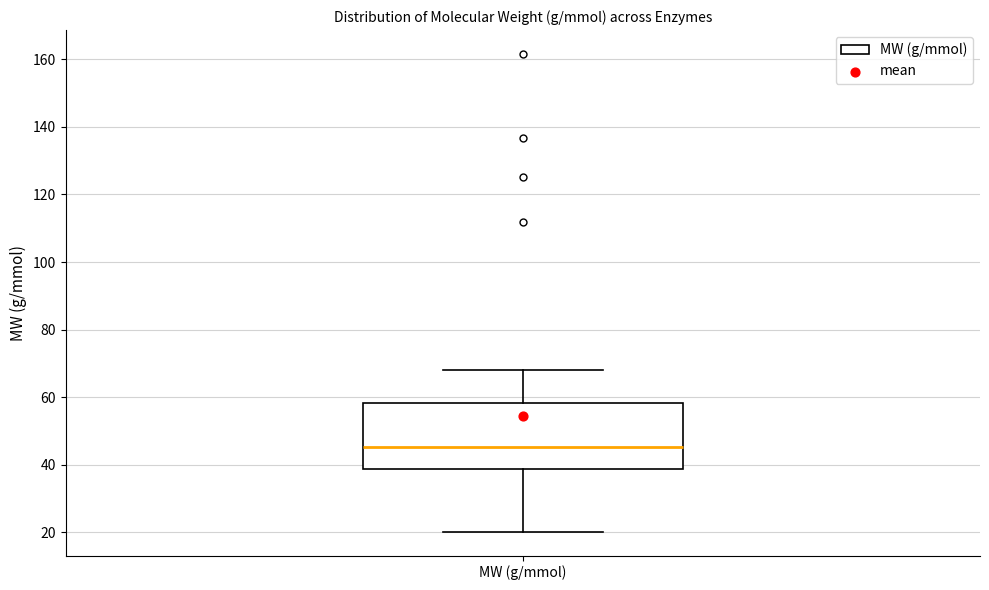

Read this box plot against the y-axis: the position of the median line, the range covered by the box, and the ends of both whiskers. The values are not printed on the chart, so give them approximately, as read against the axis.

median 46, box 38 to 58, whiskers 20 to 68